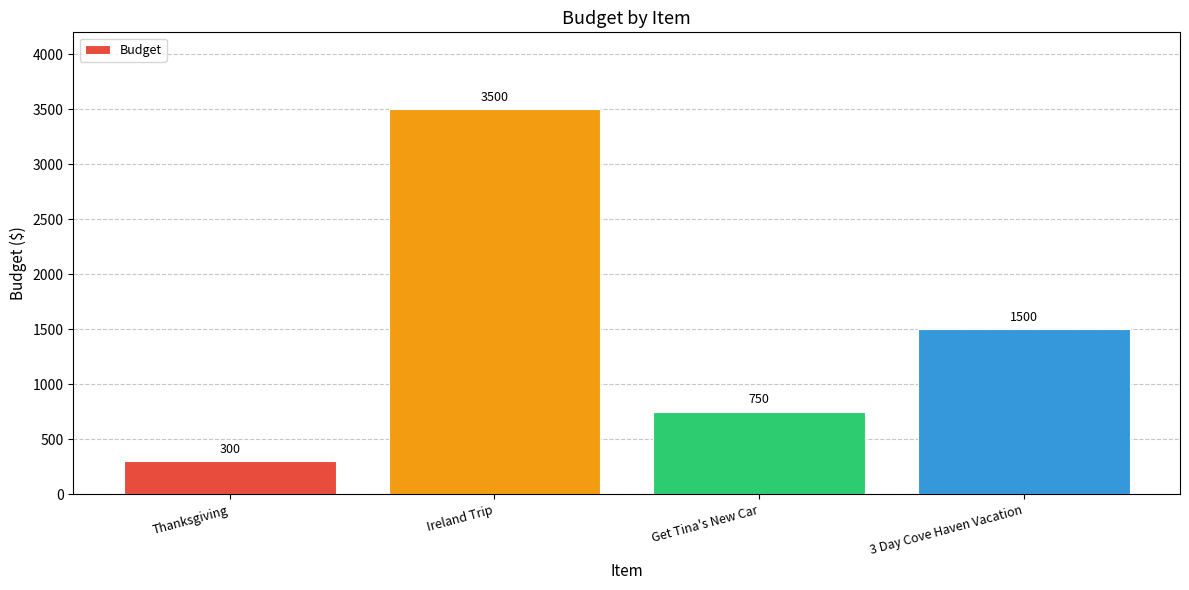

The value at 3 Day Cove Haven Vacation is 2298. True or false?

False